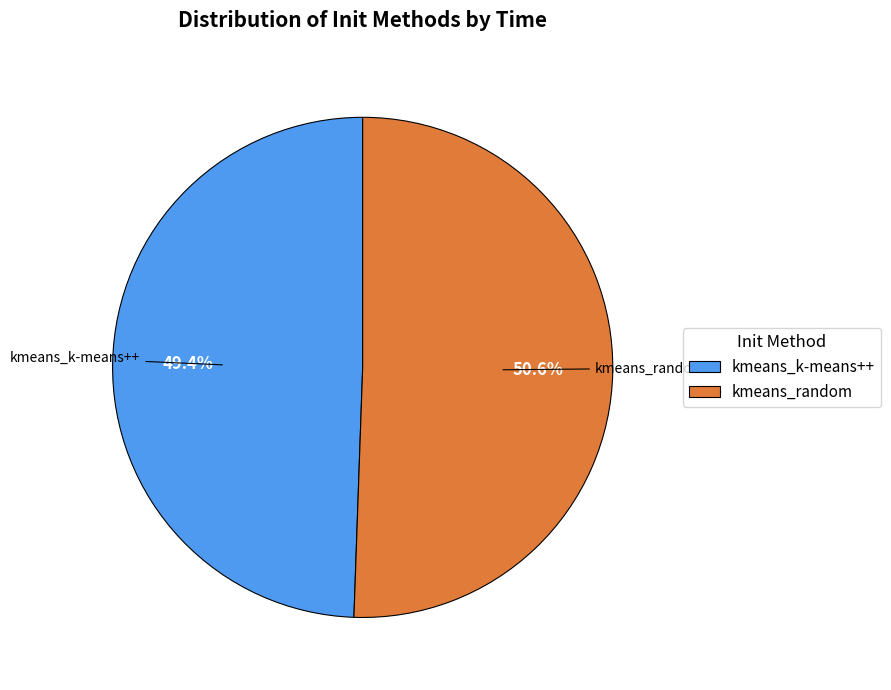

Combined, do kmeans_random and kmeans_k-means++ account for over 50%?

Yes